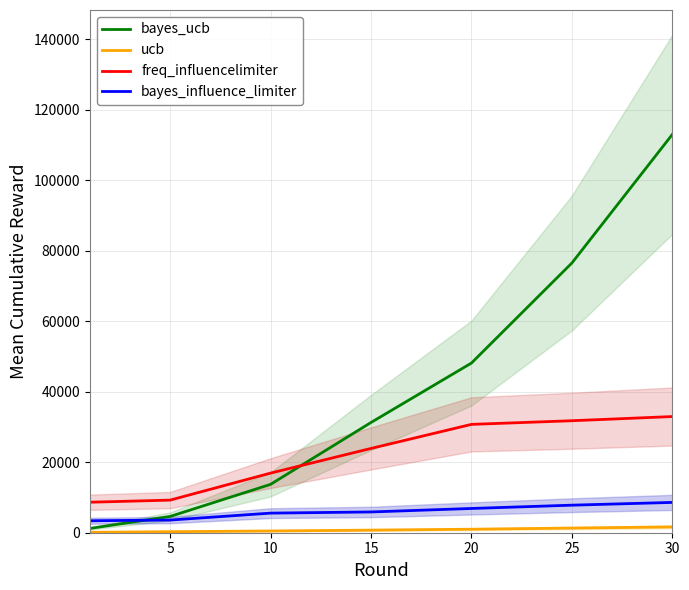

True or false: freq_influencelimiter and bayes_influence_limiter cross at least once.

False